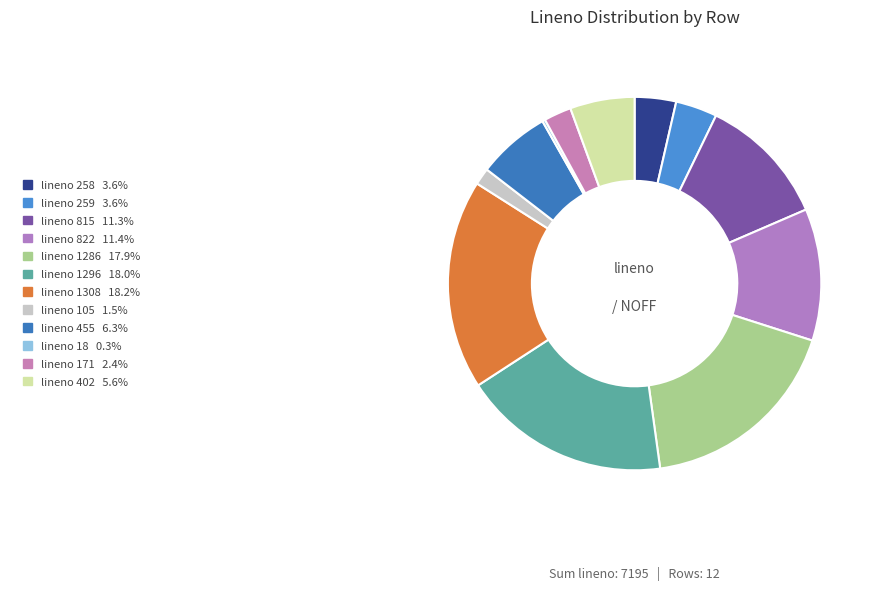

Count the number of slices in the pie.

12